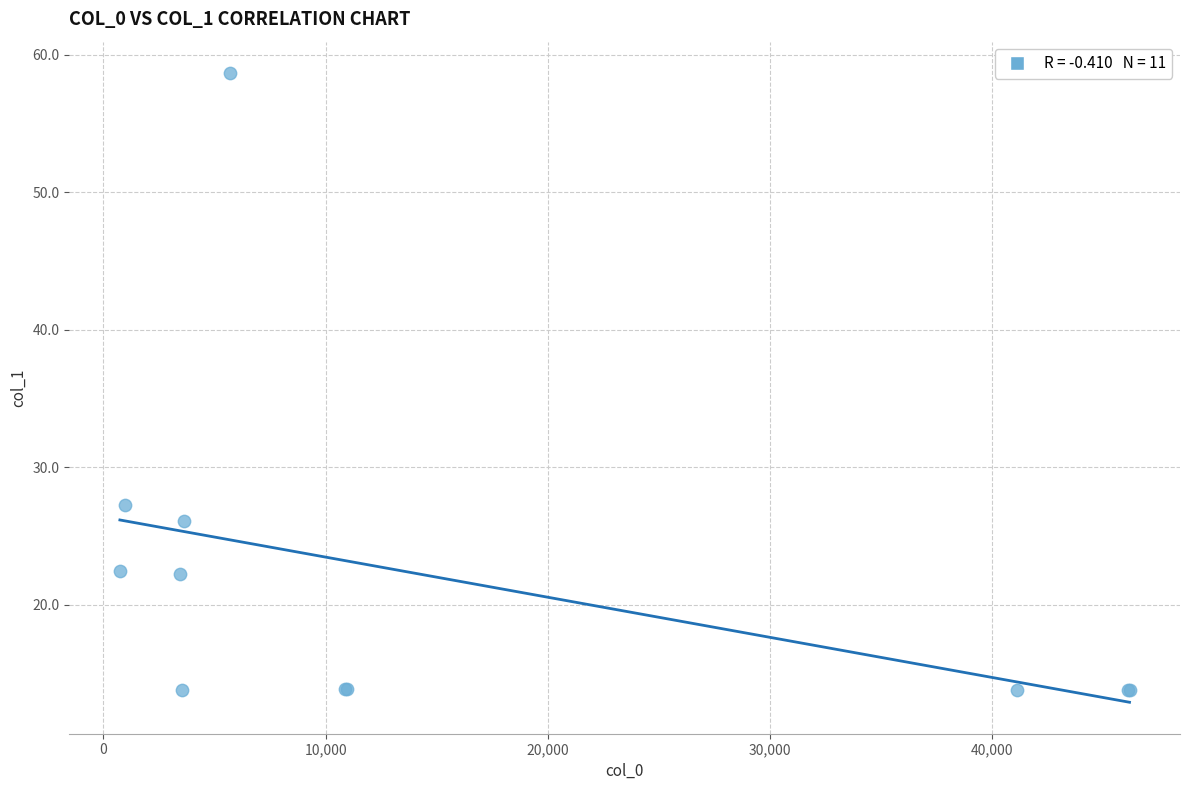

What Y value in the scatter plot is closest to 36?

27.2